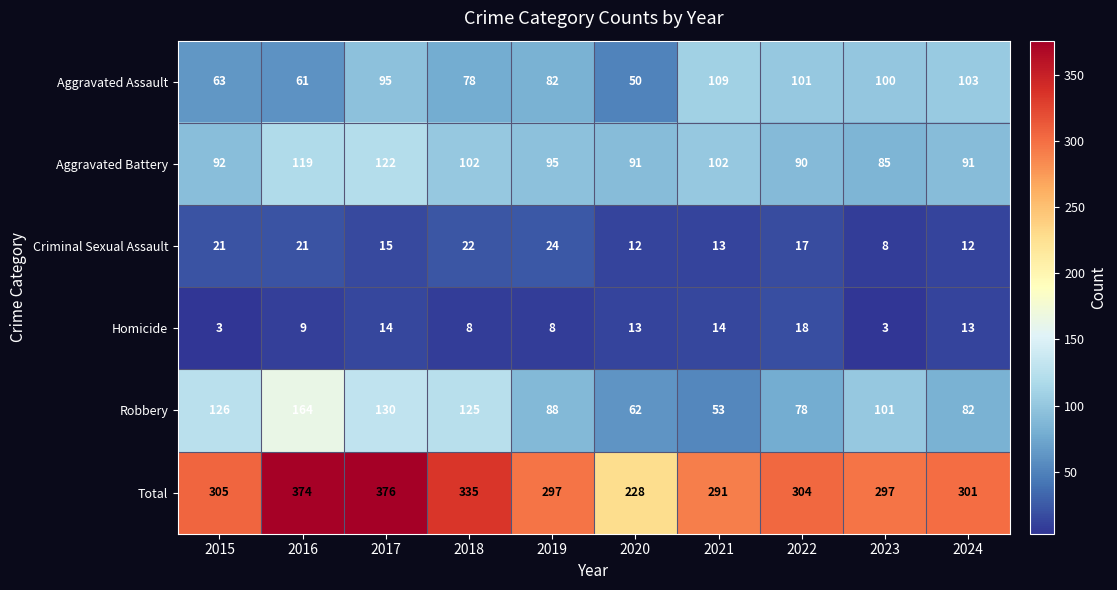

How many distinct data groups are displayed?

6